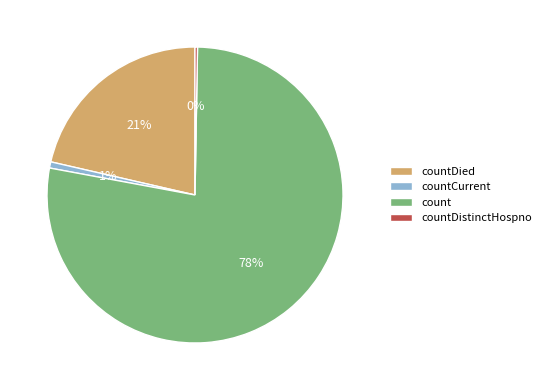

What is the largest slice in the pie chart?

count